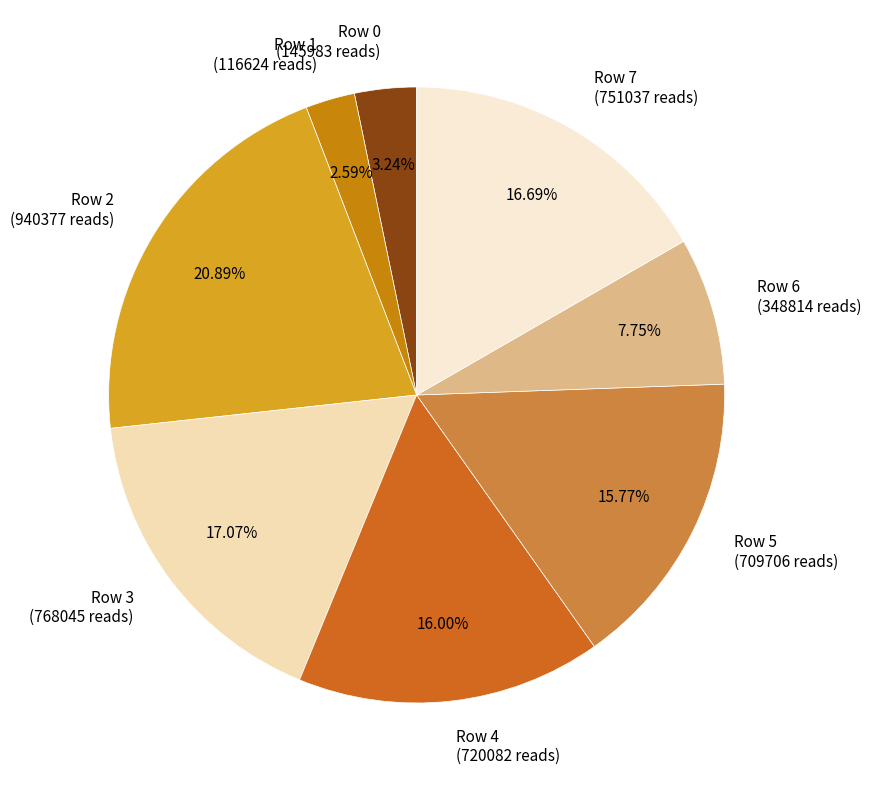

Is there any slice that represents more than half of the pie?

No